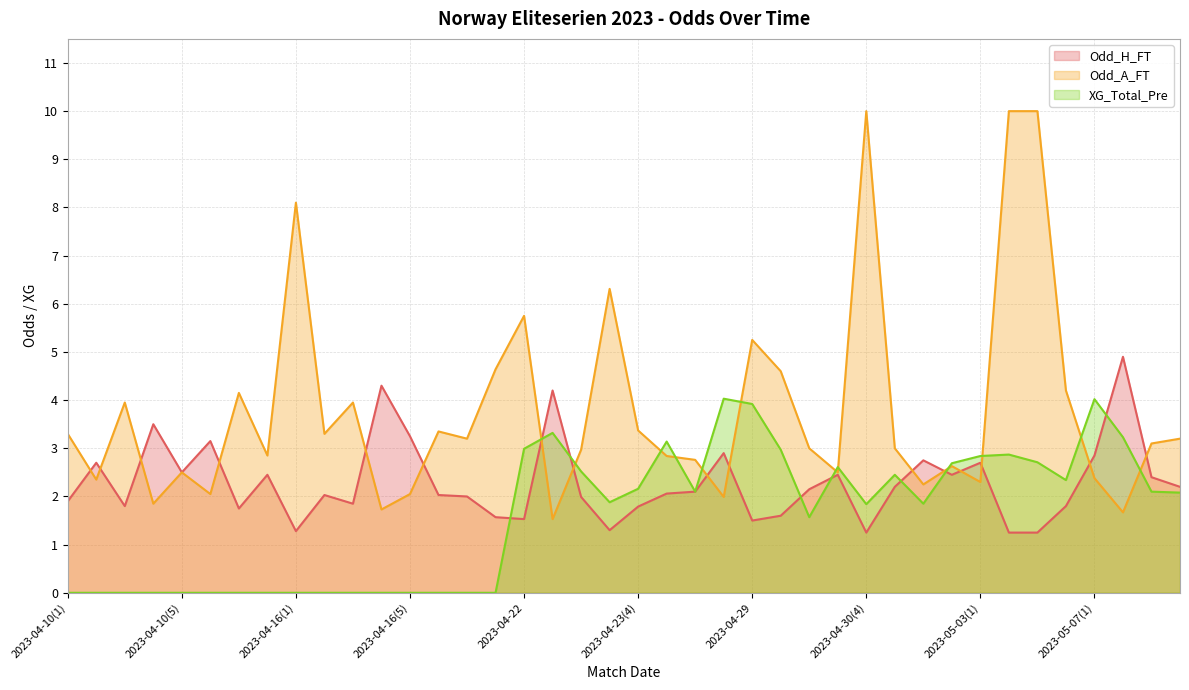

At how many categories does at least one series exceed 7?

4